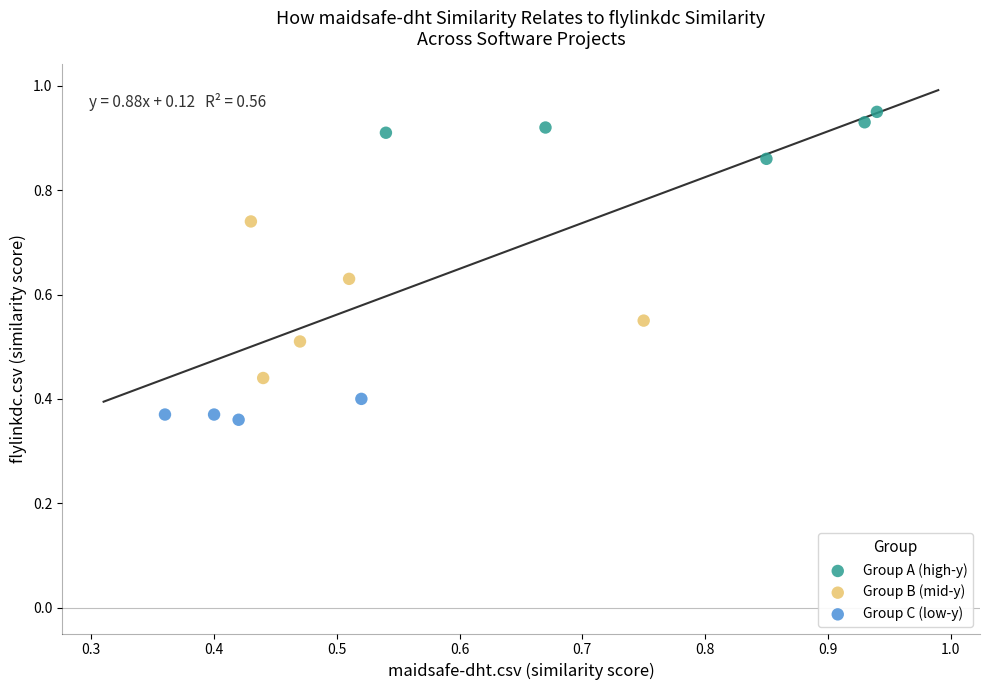

Which series reaches the maximum Y coordinate?

Group A (high-y)